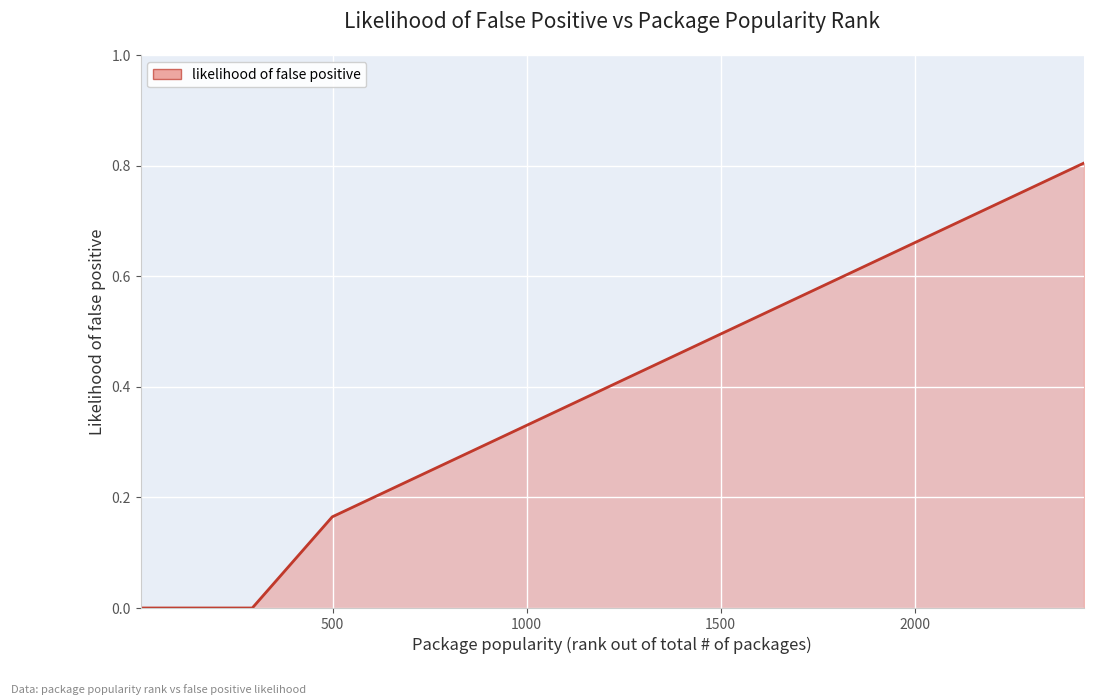

What is the greatest value displayed?

0.8